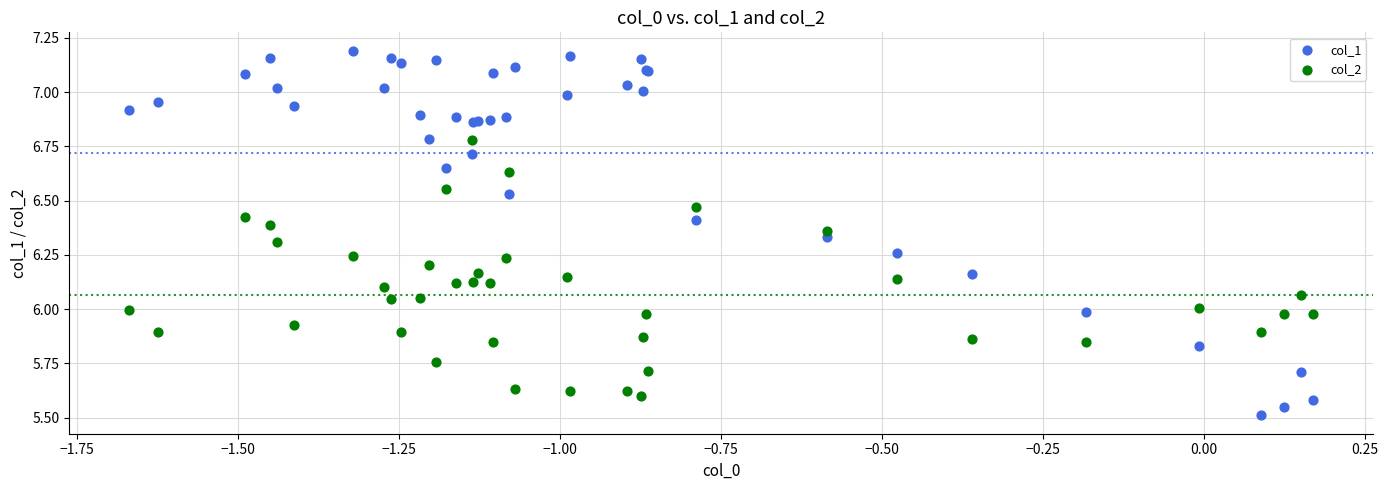

Which series contains the highest Y value?

col_1